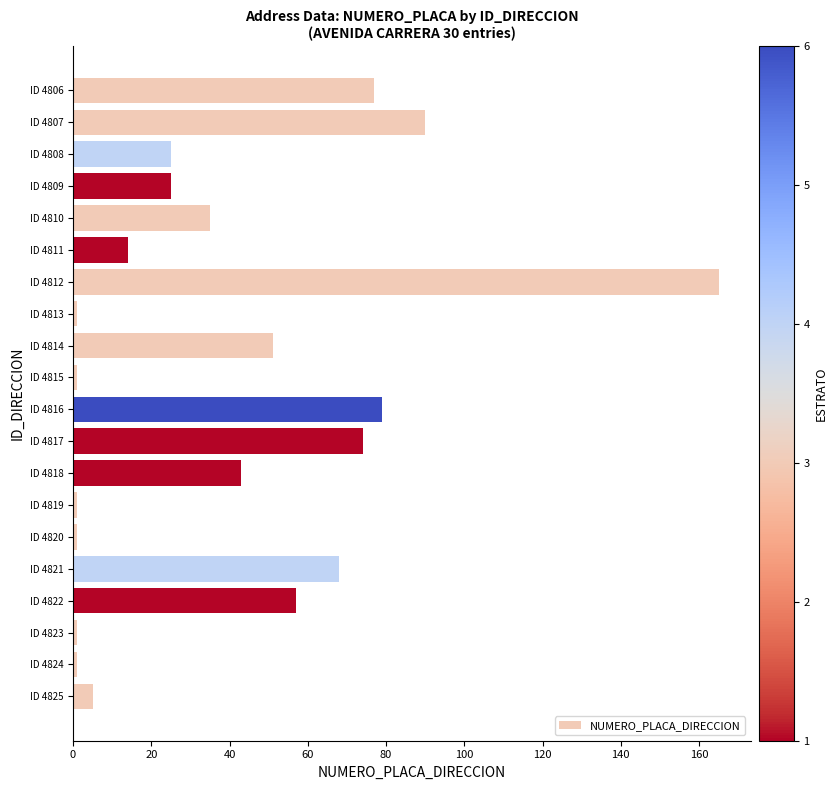

Are the bars horizontal?

Yes